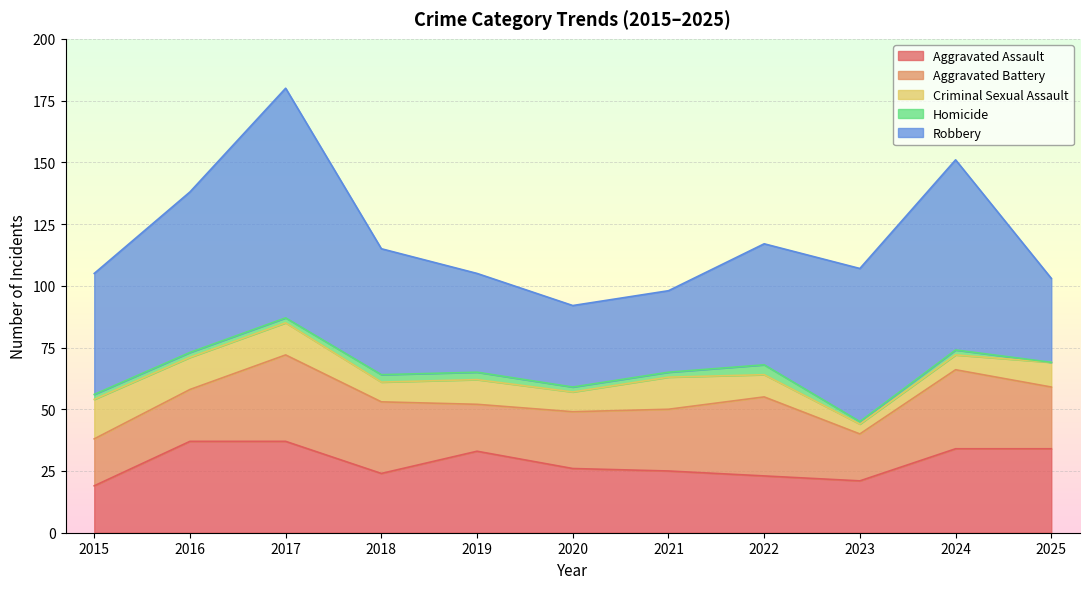

At which category does Homicide reach its first local valley?

2023